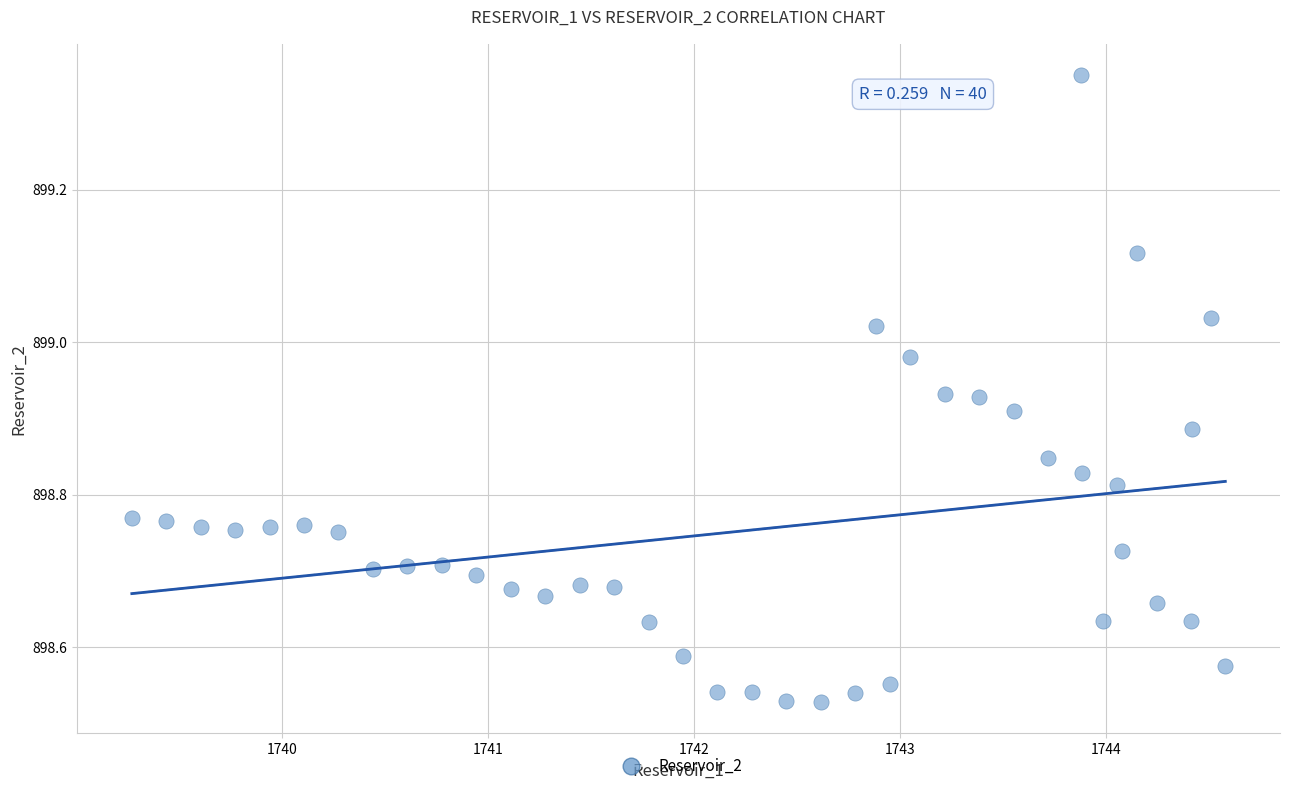

What is the range of Y values (max minus min)?

0.8